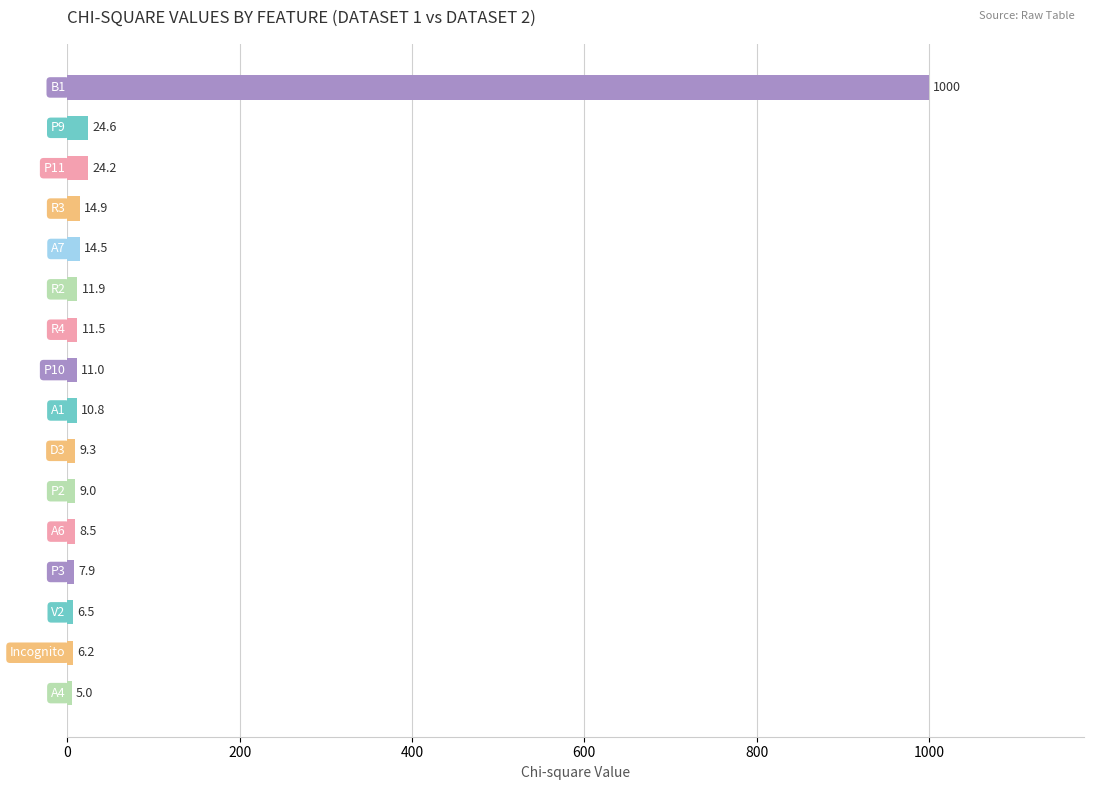

What is the average value?

73.5